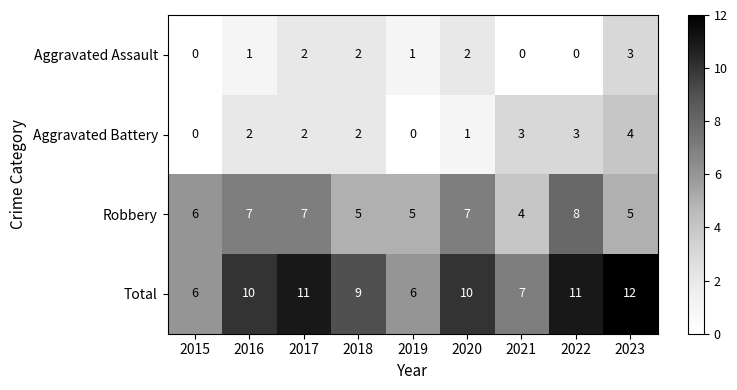

What is the difference between the maximum and minimum values in the Robbery series?

4